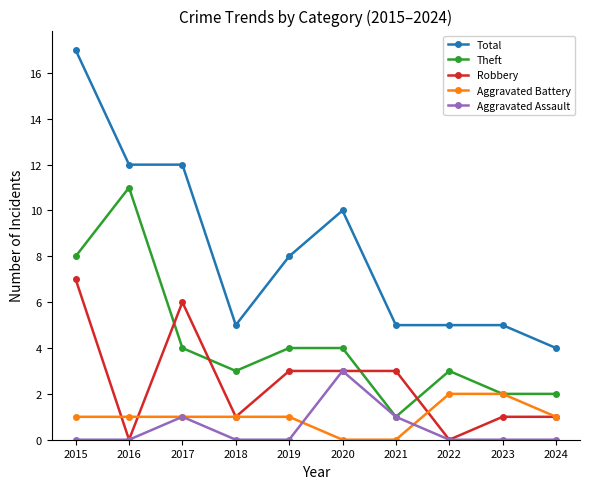

What is the difference between the second highest and minimum values in the Aggravated Battery series?

2